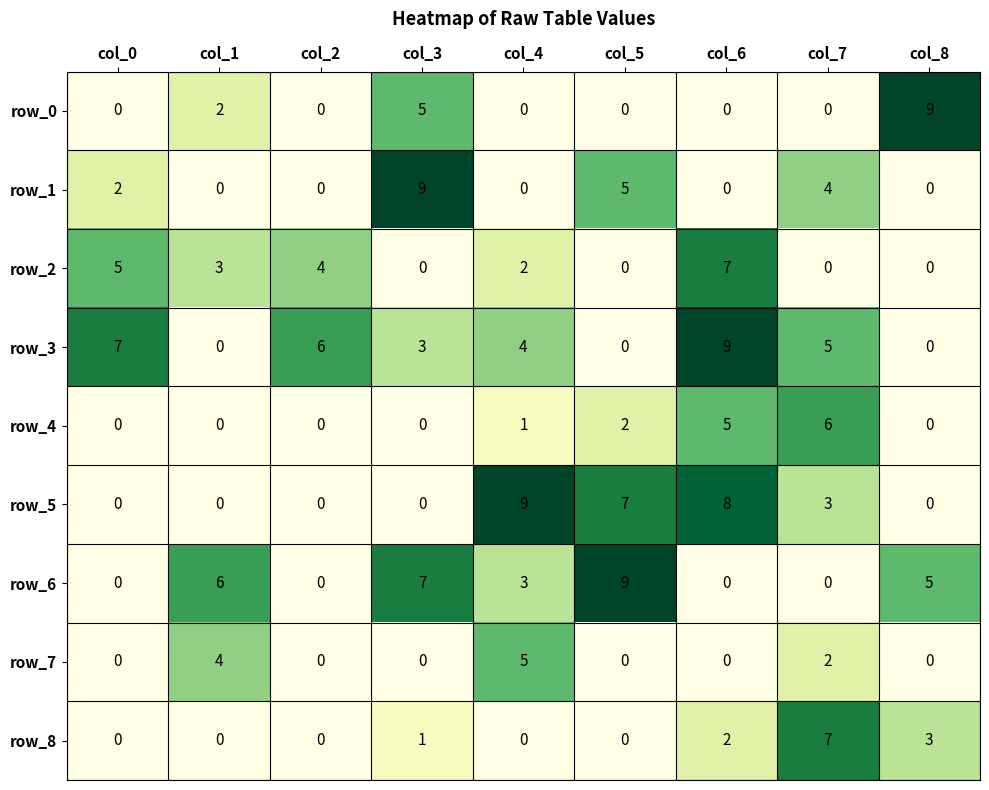

Is it true that row_0 equals 0 at col_5?

True